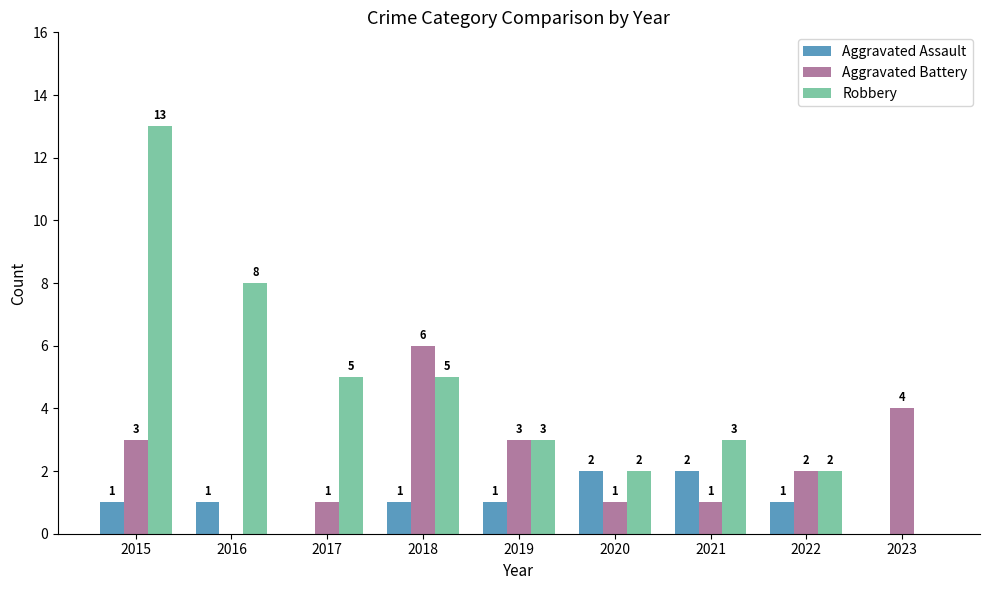

Is it true that Robbery equals 2 at 2022?

True